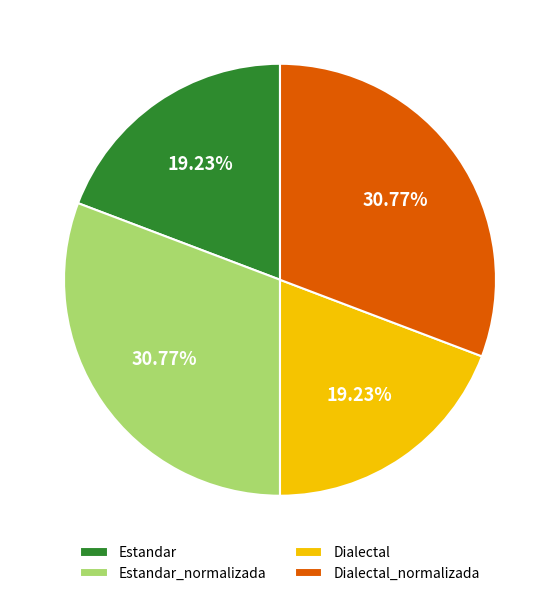

To the nearest percent, what is the combined percentage of Estandar_normalizada and Dialectal_normalizada?

62%